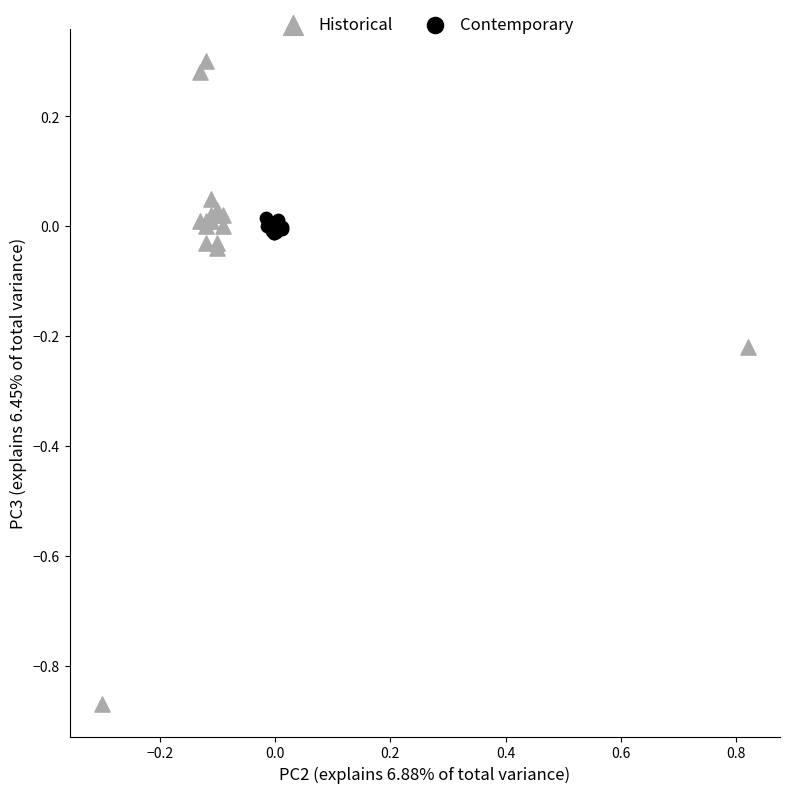

Which series contains the lowest Y value?

Historical